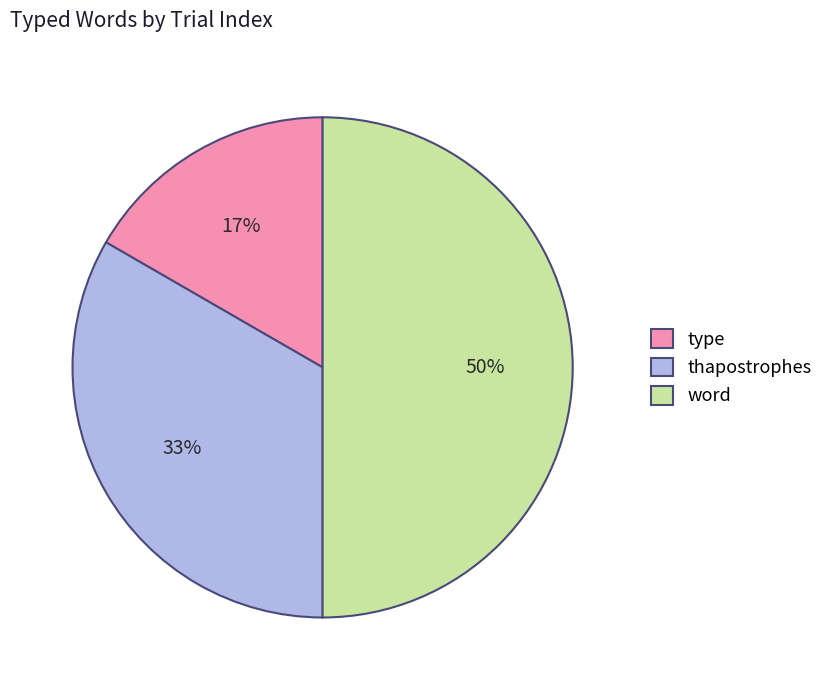

To the nearest percent, what is the difference between the type and word slice percentages?

33%